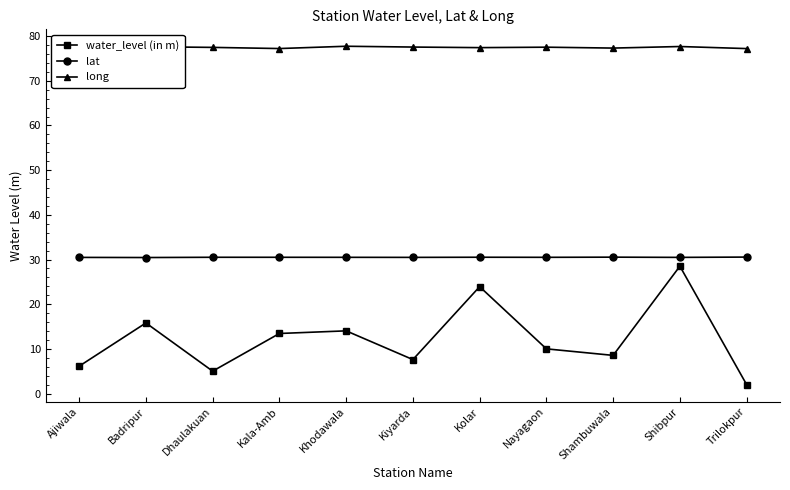

At which label does water_level (in m) reach its minimum?

Trilokpur